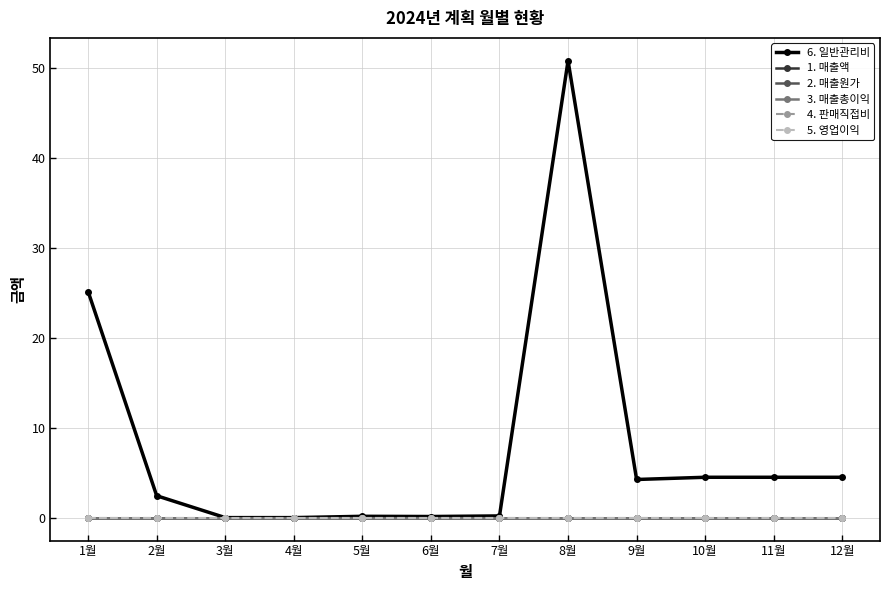

Which series has the widest spread of values?

6. 일반관리비